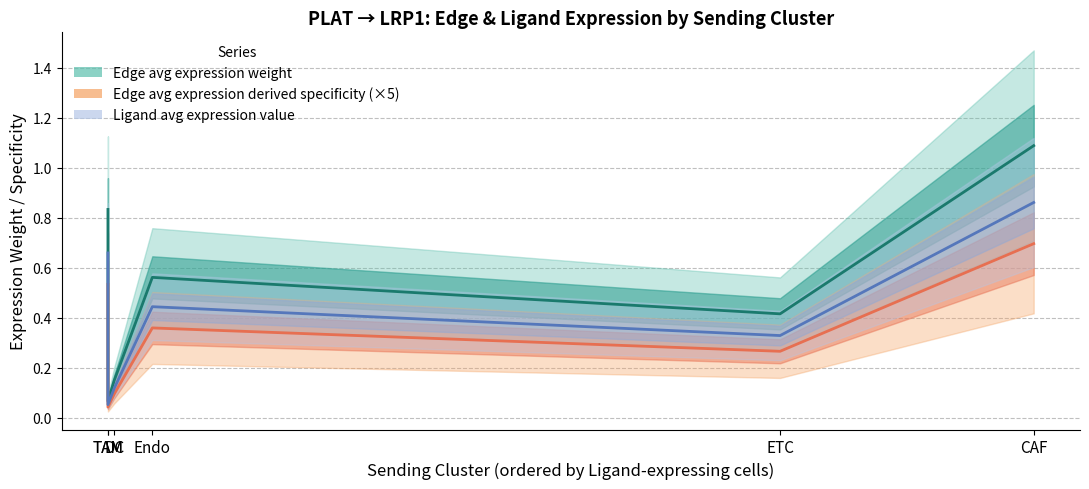

Does the chart display data point markers on the line(s)?

No